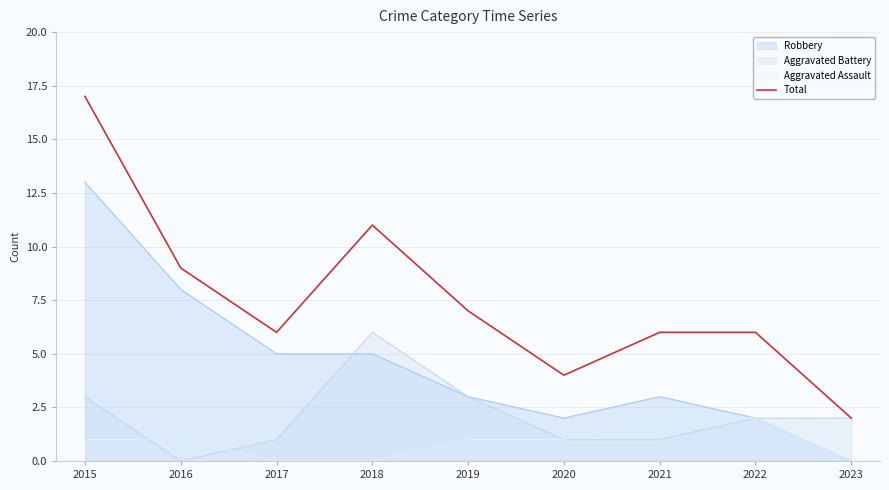

What is the change in value from 2016 to 2022?

-3